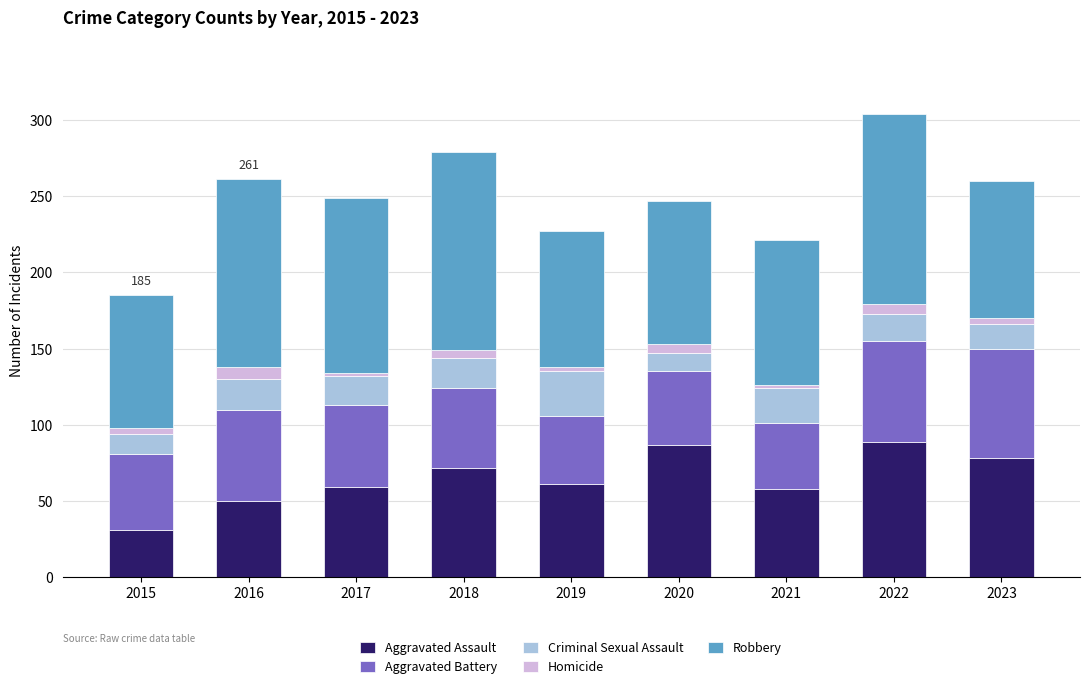

What is the value of the Aggravated Assault bar at the 8th from the left?

89